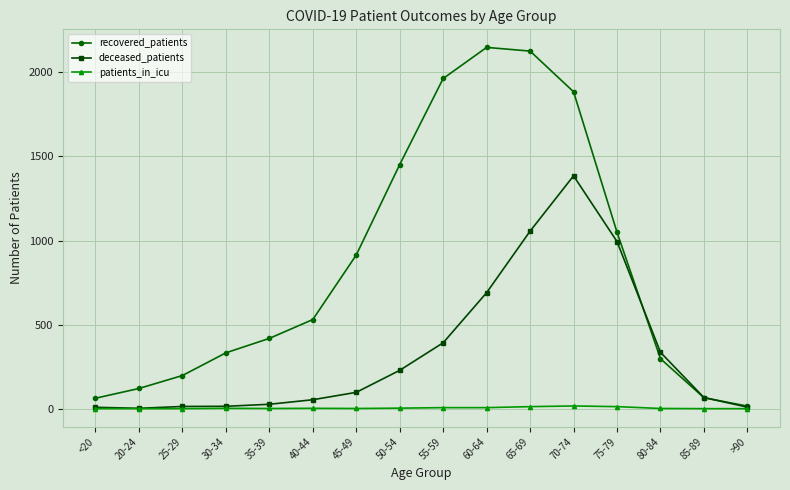

What is the difference between the recovered_patients values at 35-39 and 20-24?

298